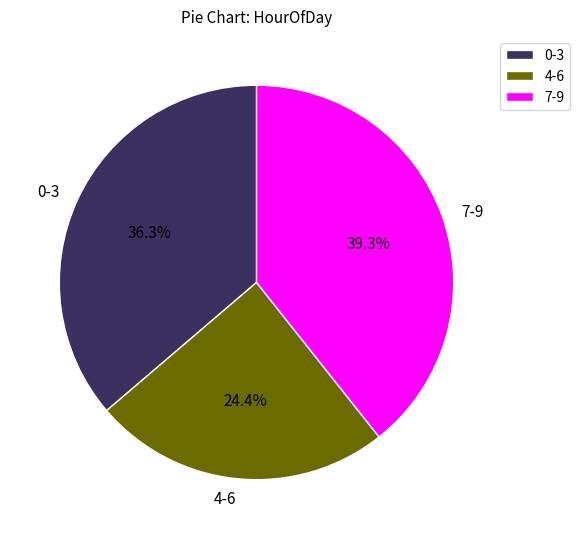

Between 4-6 and 7-9, which is larger?

7-9